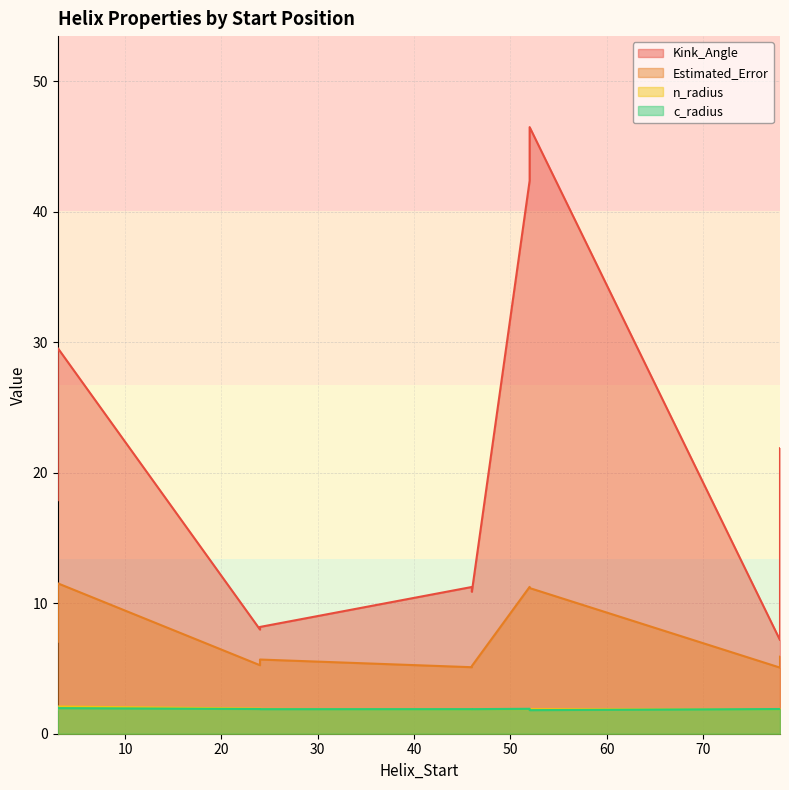

What are all the series names shown in the legend?

Kink_Angle, Estimated_Error, n_radius, c_radius